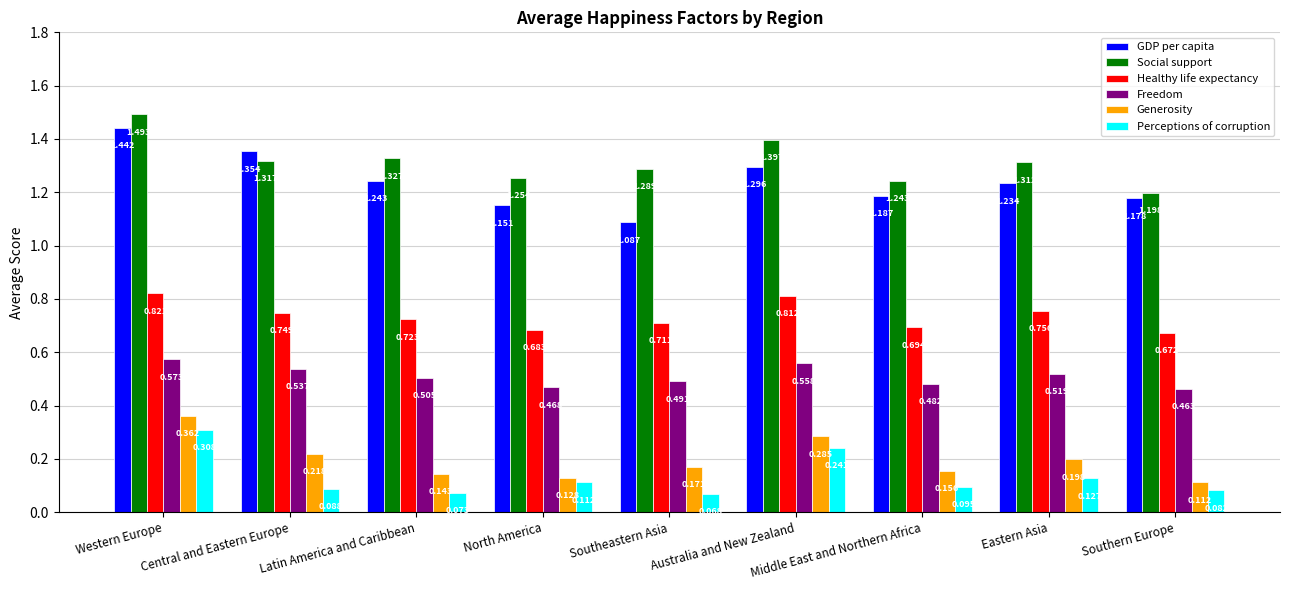

At which label does Generosity reach its peak?

Western Europe